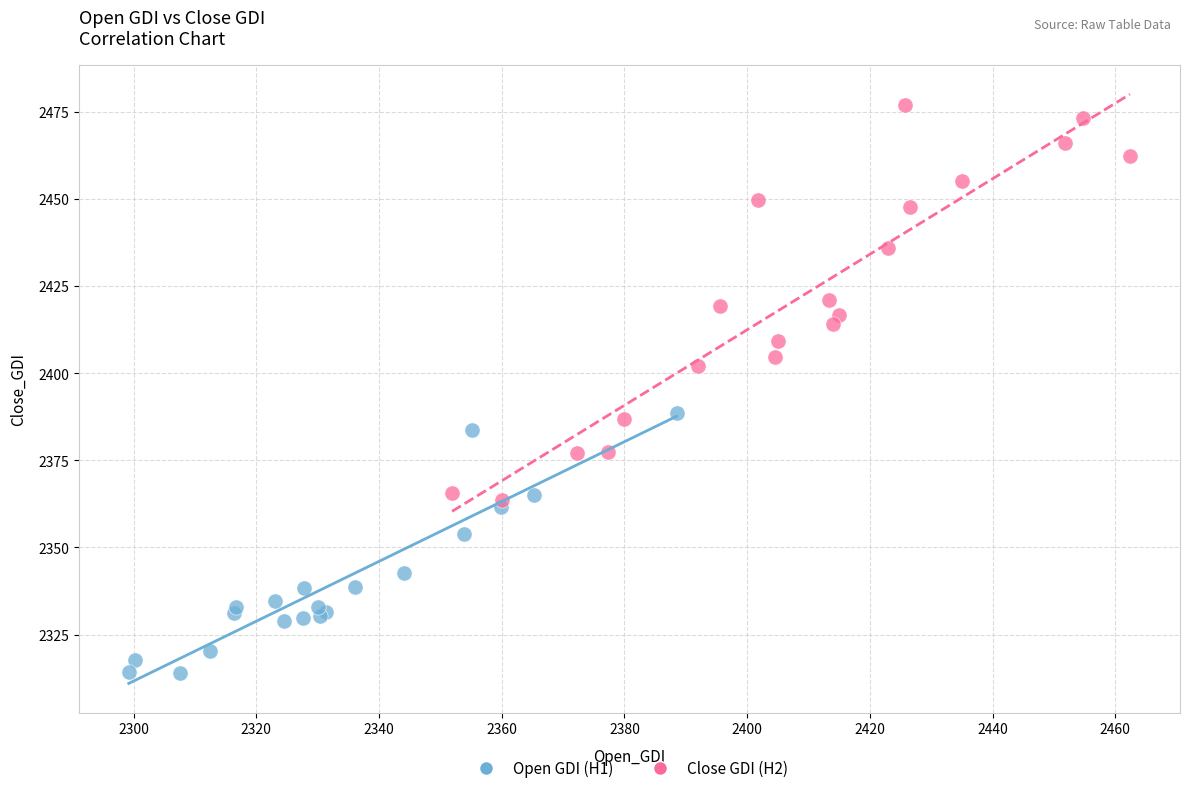

Which series has the largest Y range (max minus min)?

Close GDI (H2)